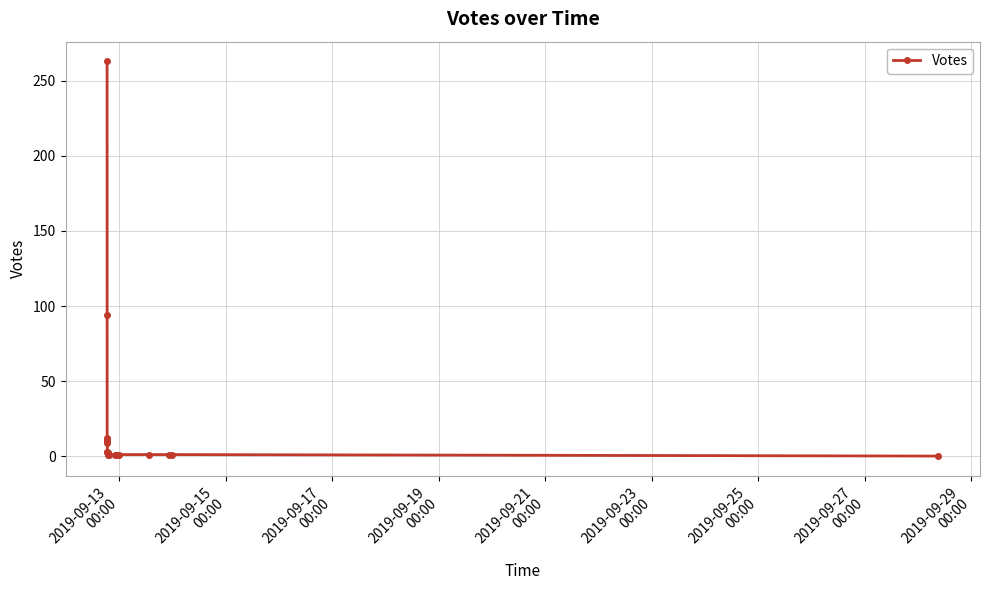

Does the chart display data point markers on the line(s)?

Yes